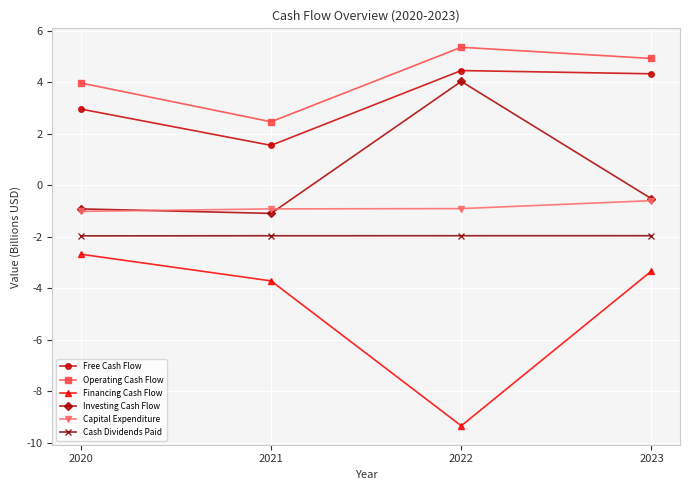

At which category does the chart reach its peak across all series?

2022